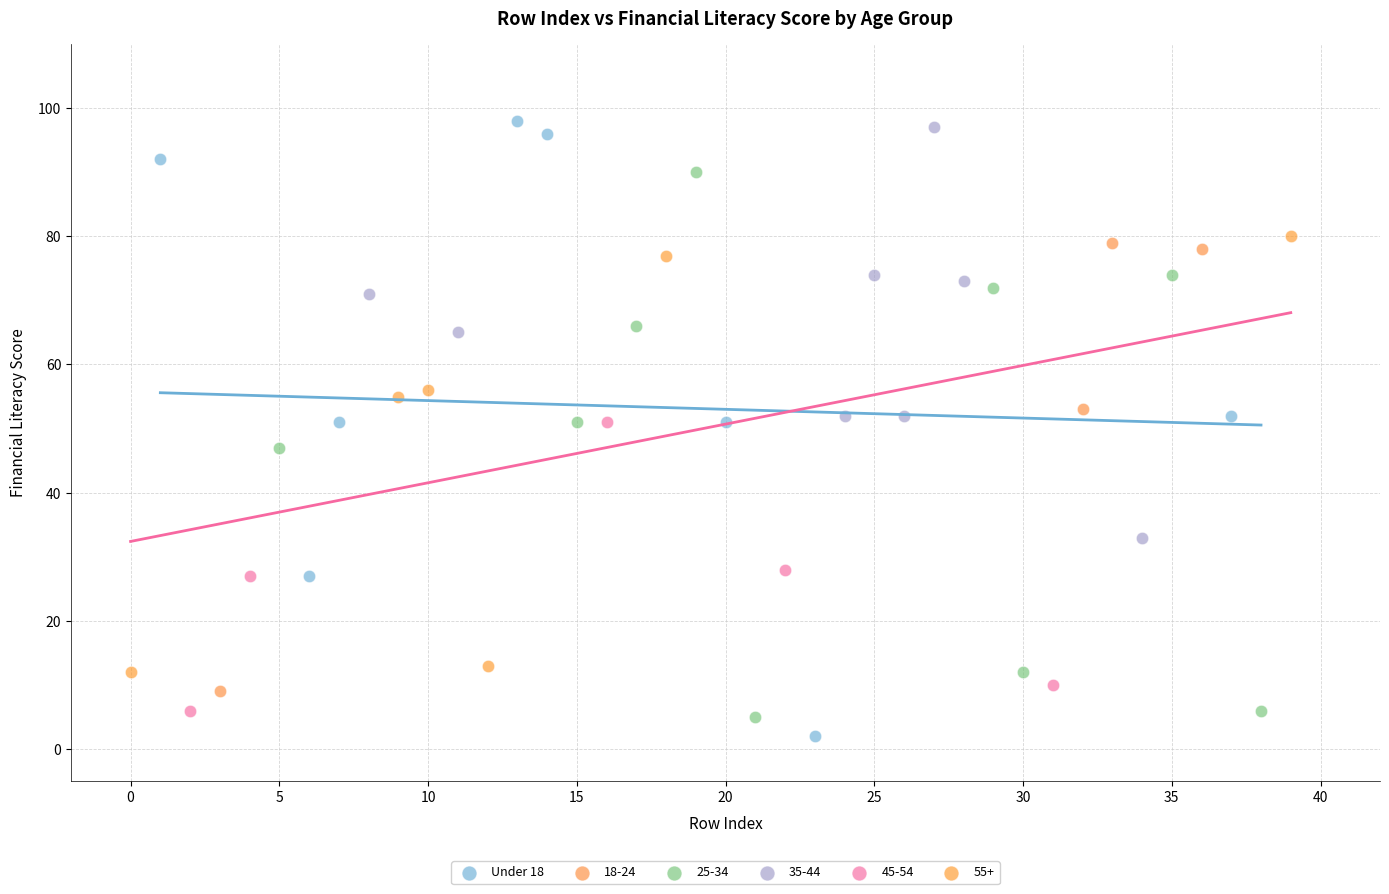

Which series has the widest spread of Y values?

Under 18